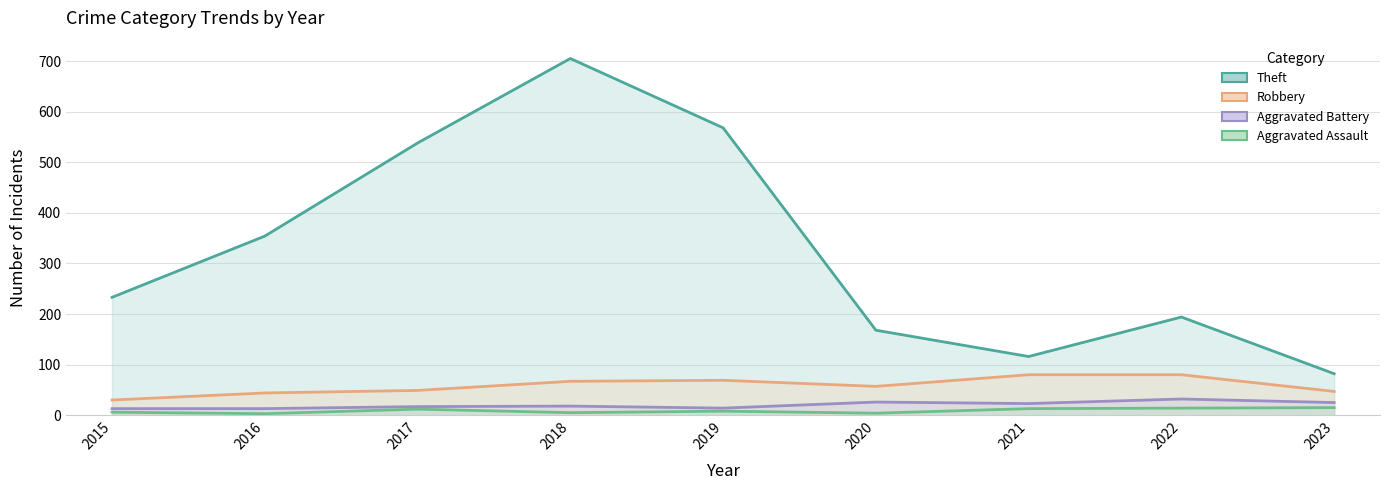

How many categories are shown in the chart?

9